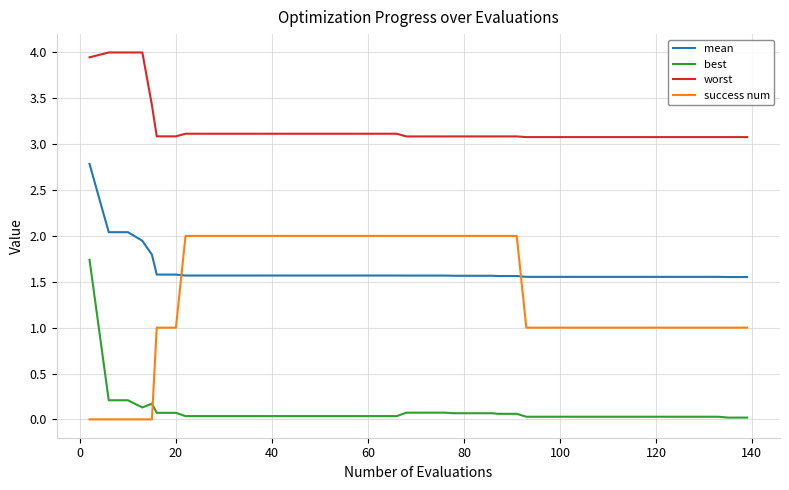

How many success num values are between 1 and 2?

35